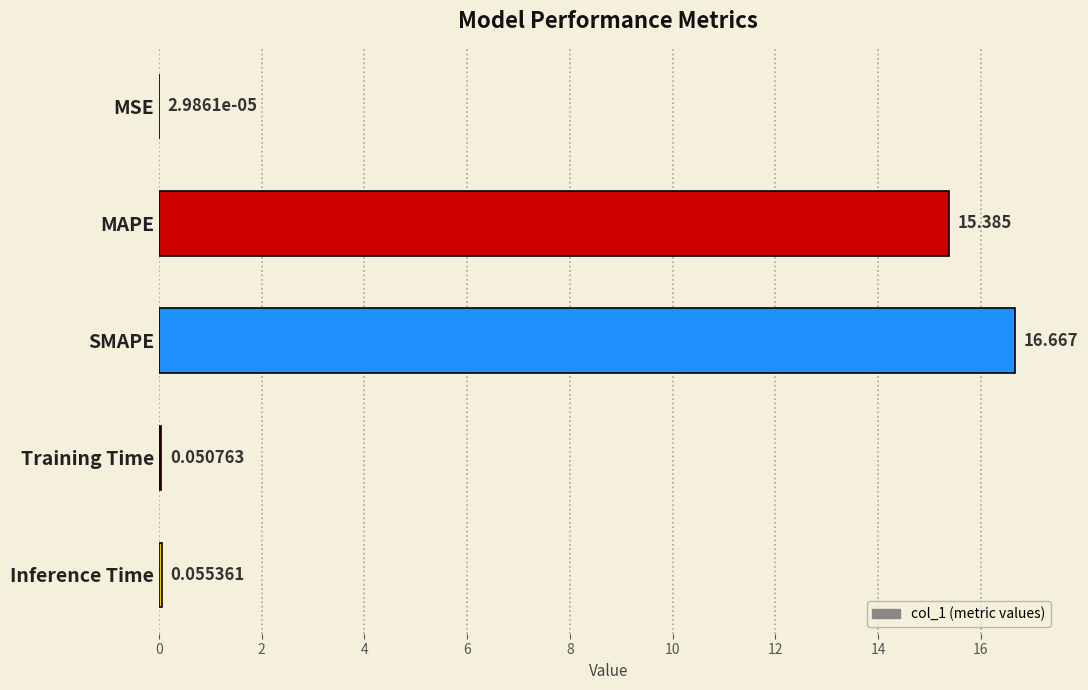

Which label corresponds to the largest value in the chart?

SMAPE